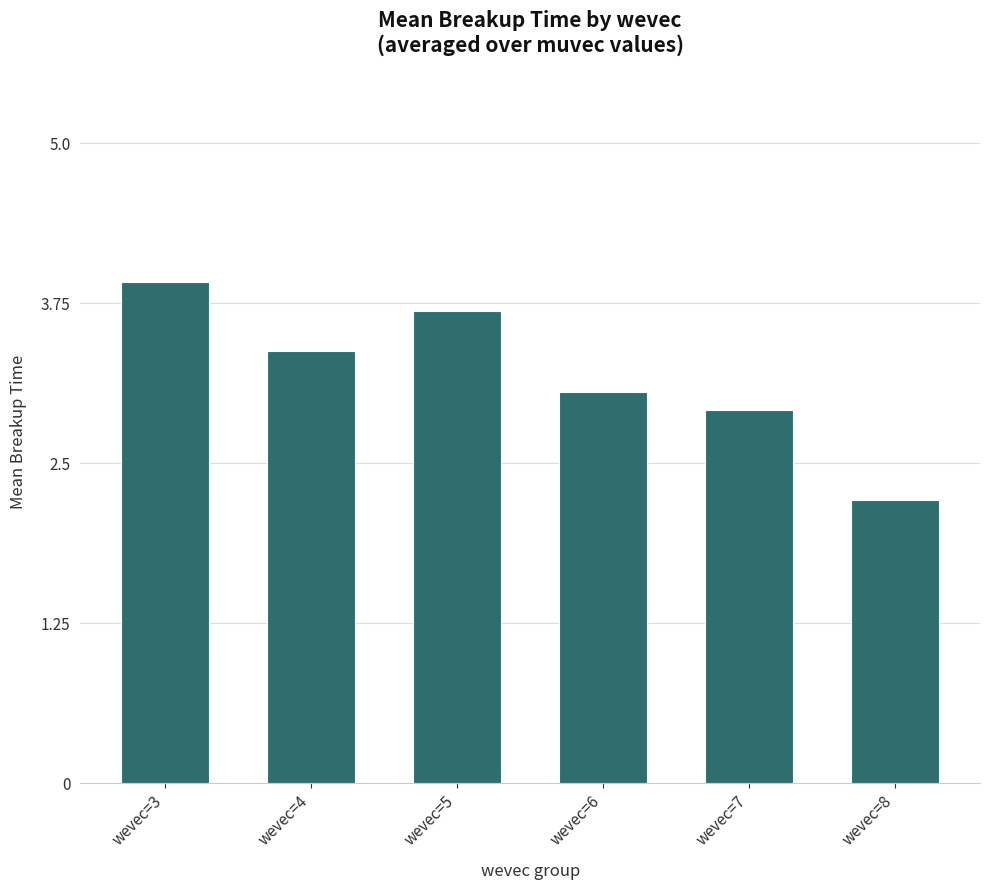

How many data points does each series have?

6